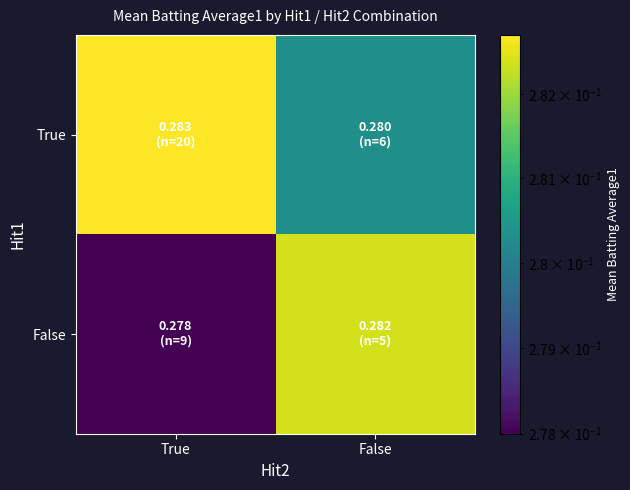

Rank the series at False from highest to lowest value.

False, True